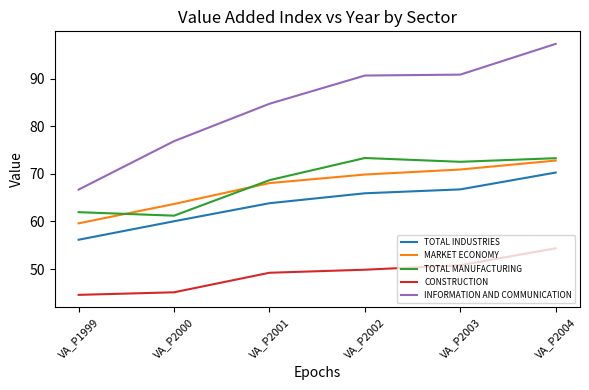

At VA_P2001, list the series in order from largest to smallest.

INFORMATION AND COMMUNICATION, TOTAL MANUFACTURING, MARKET ECONOMY, TOTAL INDUSTRIES, CONSTRUCTION